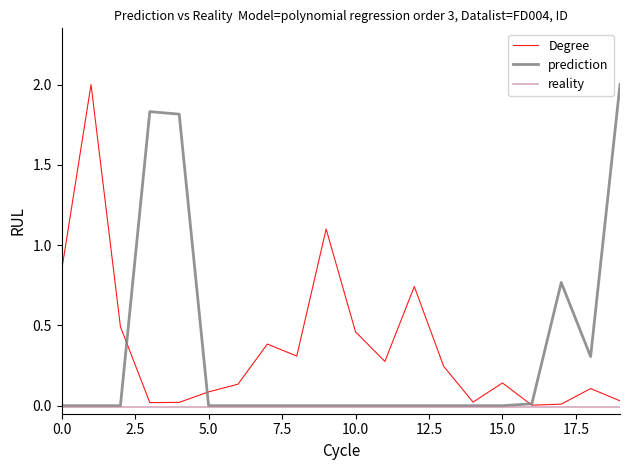

What is the maximum value shown in the chart?

2.0